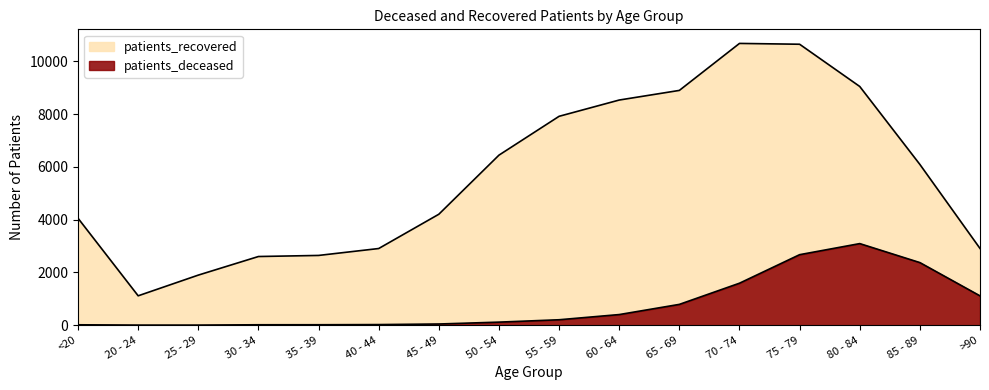

Read the patients_deceased value at 80 - 84, to the nearest 10.

3090